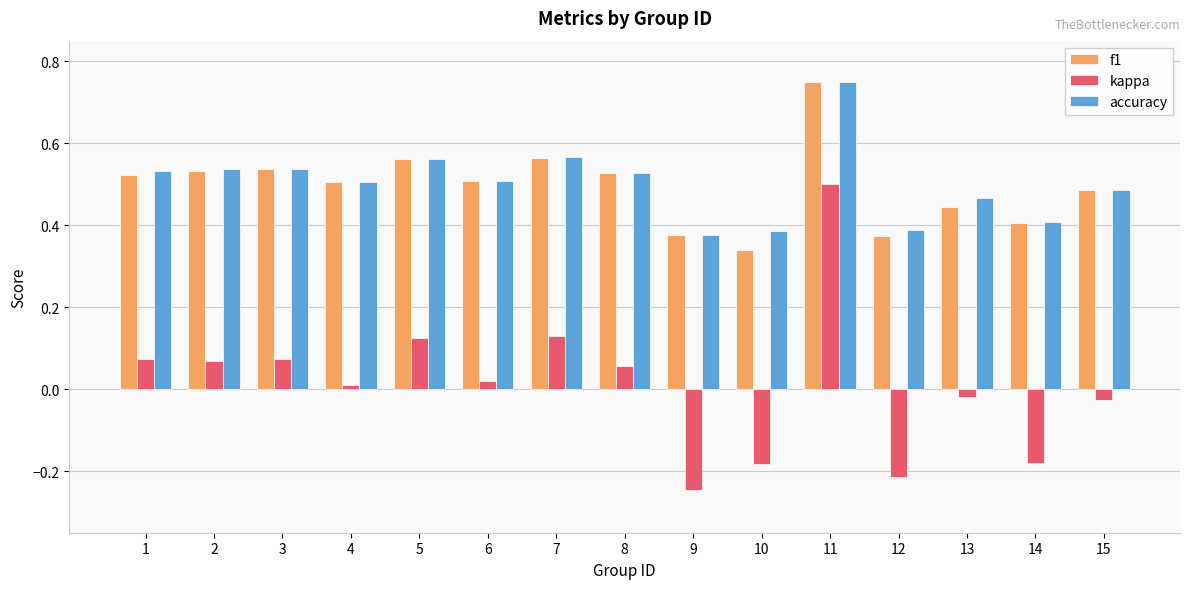

What is the sum of all accuracy values?

7.5